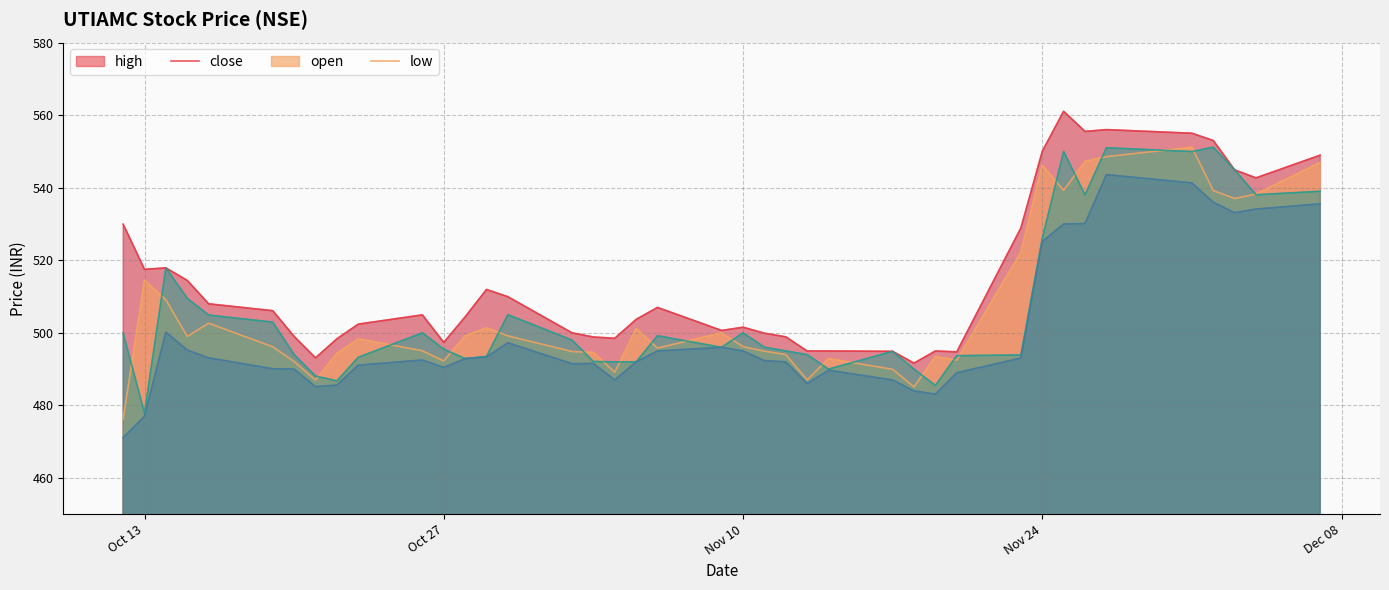

Reading left to right, extract all data points from this chart.

close: 476.2	514.5	509.1	499.0	502.6	496.1	492.1	487.0	494.4	498.4	495.1	492.2	499.1	501.4	499.1	494.9	494.6	489.1	501.2	495.8	500.0	496.2	494.9	494.0	487.1	492.9	489.9	485.1	493.5	492.4	522.2	546.2	539.2	547.2	548.5	551.1	539.2	537.0	538.2	547.0
high: 530.0	517.5	517.9	514.5	508.0	506.1	499.0	493.1	498.4	502.4	504.9	497.4	504.4	511.9	509.9	500.0	498.9	498.5	503.7	507.0	500.6	501.6	499.9	498.9	495.0	495.0	494.9	491.6	495.0	494.8	528.9	550.0	561.0	555.5	556.0	555.0	553.0	544.9	542.7	549.0
low: 471.1	477.0	500.2	495.2	493.1	490.1	490.0	485.1	485.6	491.1	492.5	490.4	492.9	493.4	497.2	491.5	491.6	487.0	492.0	495.0	496.0	495.0	492.4	492.0	486.1	489.7	487.0	484.0	483.1	489.0	493.1	525.1	530.0	530.1	543.6	541.3	536.0	533.1	534.1	535.5
open: 500.0	477.9	517.9	509.5	504.9	502.9	494.0	488.1	486.8	493.2	500.0	495.5	492.9	493.5	505.0	498.0	492.1	492.0	492.0	499.2	496.0	500.0	496.1	495.0	494.0	490.0	494.9	490.0	485.5	493.7	493.9	526.0	550.0	538.0	551.0	550.0	551.1	544.9	538.0	539.0